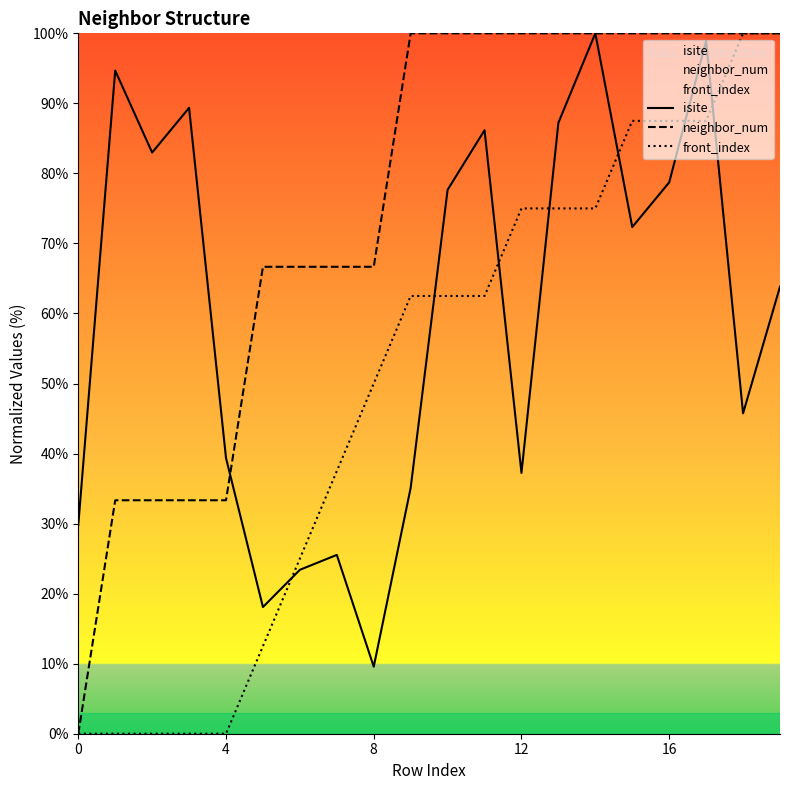

Reading left to right, extract all data points from this chart.

isite: 29.8	94.7	83.0	89.4	39.4	18.1	23.4	25.5	9.6	35.1	77.7	86.2	37.2	87.2	100.0	72.3	78.7	98.9	45.7	63.8
neighbor_num: 0.0	33.3	33.3	33.3	33.3	66.7	66.7	66.7	66.7	100.0	100.0	100.0	100.0	100.0	100.0	100.0	100.0	100.0	100.0	100.0
front_index: 0.0	0.0	0.0	0.0	0.0	12.5	25.0	37.5	50.0	62.5	62.5	62.5	75.0	75.0	75.0	87.5	87.5	87.5	100.0	100.0